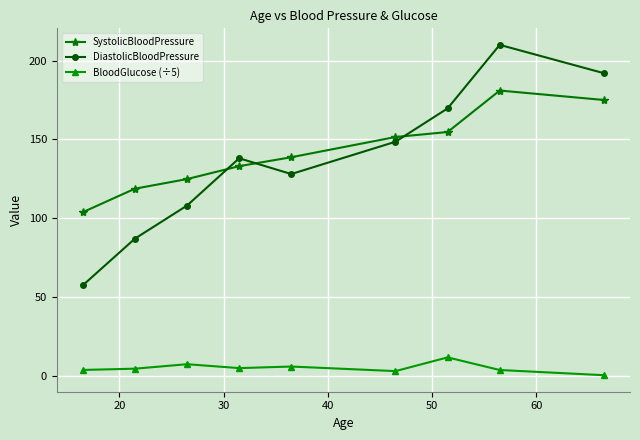

How many interior local peaks does the DiastolicBloodPressure series have?

2